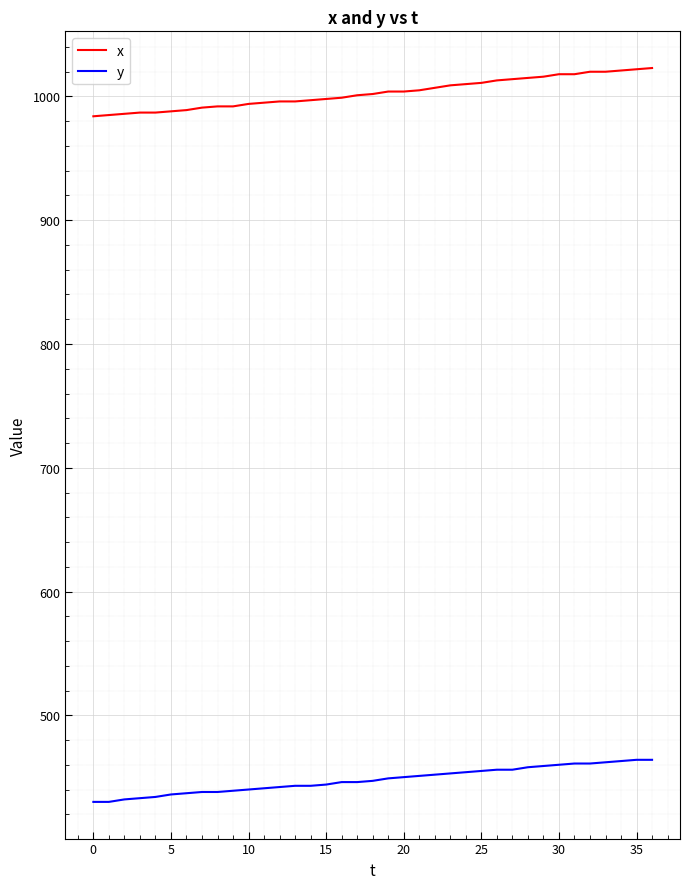

Which series has the largest total across all categories?

x